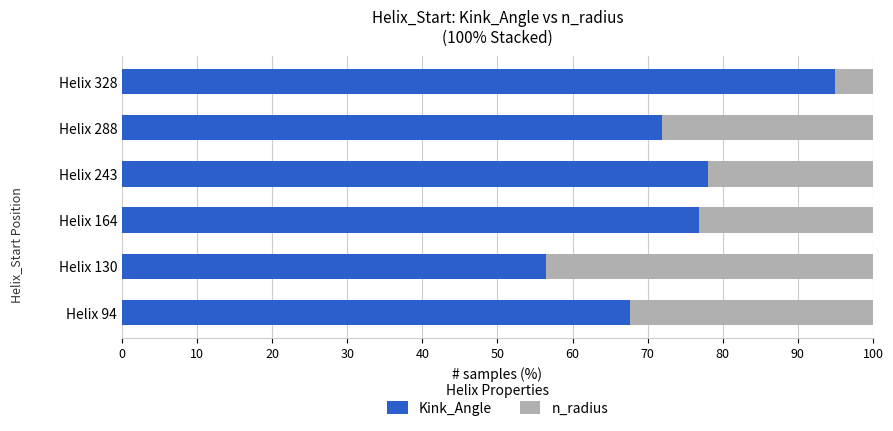

How many data points does each series have?

6